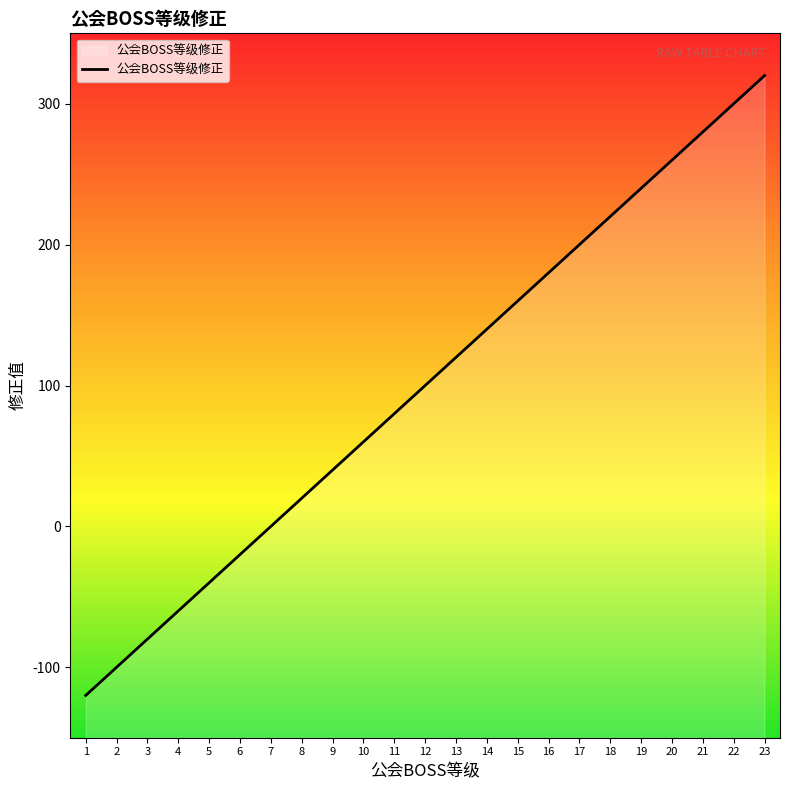

Reading right to left, list all the values displayed in this chart.

23=320	22=300	21=280	20=260	19=240	18=220	17=200	16=180	15=160	14=140	13=120	12=100	11=80	10=60	9=40	8=20	7=0	6=-20	5=-40	4=-60	3=-80	2=-100	1=-120